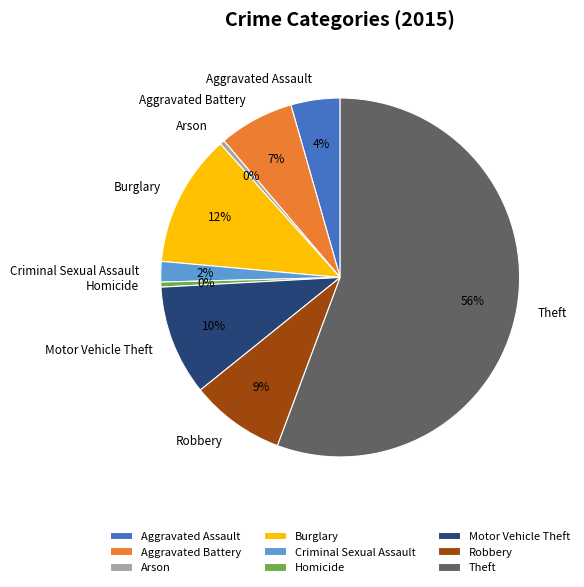

How many segments does this pie chart have?

9